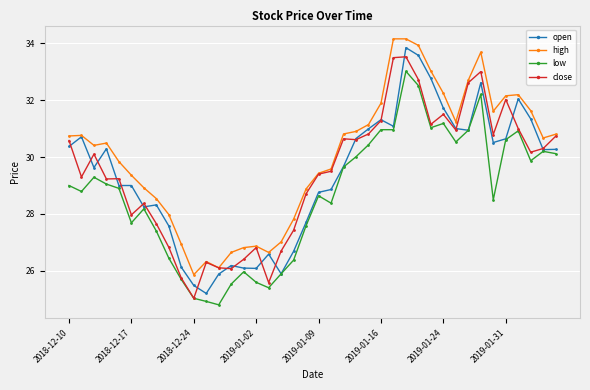

What is the lowest value of the close series?

25.0